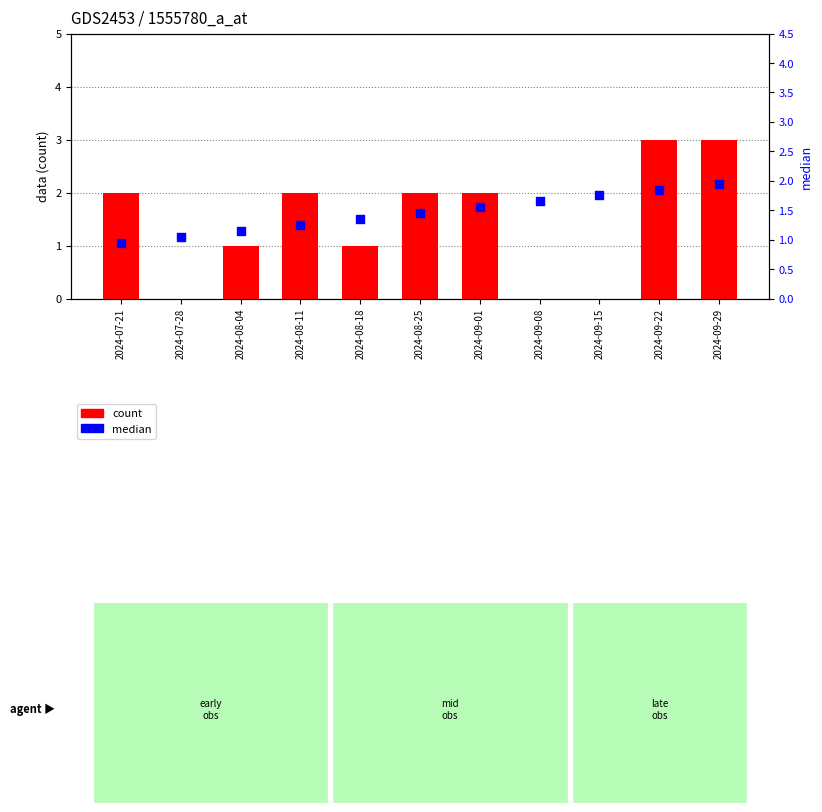

Which series has the largest Y range (max minus min)?

count